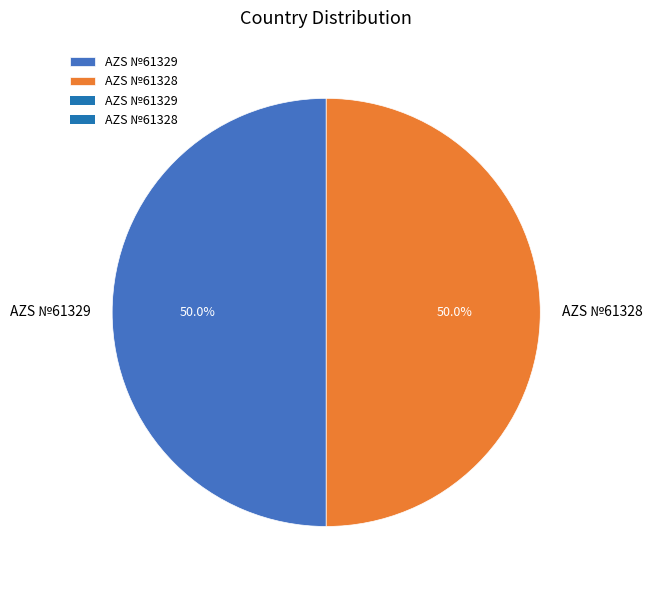

Approximately how many times larger is the value at AZS №61329 compared to AZS №61328?

1.0